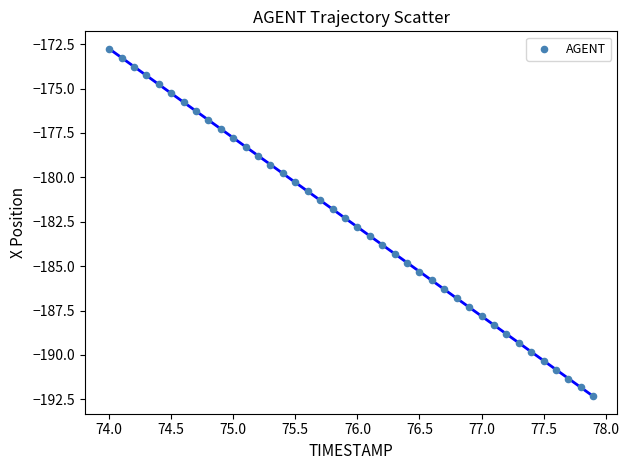

What is the range of Y values (max minus min)?

19.6